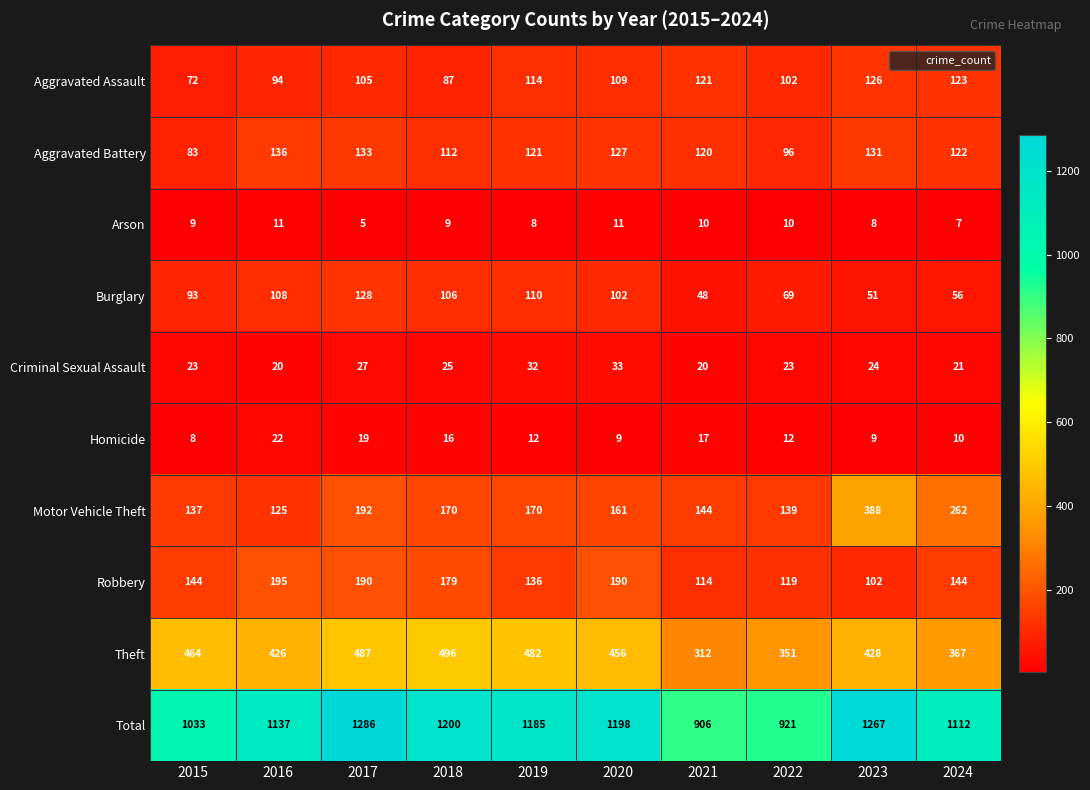

What is the highest value of the Total series?

1286